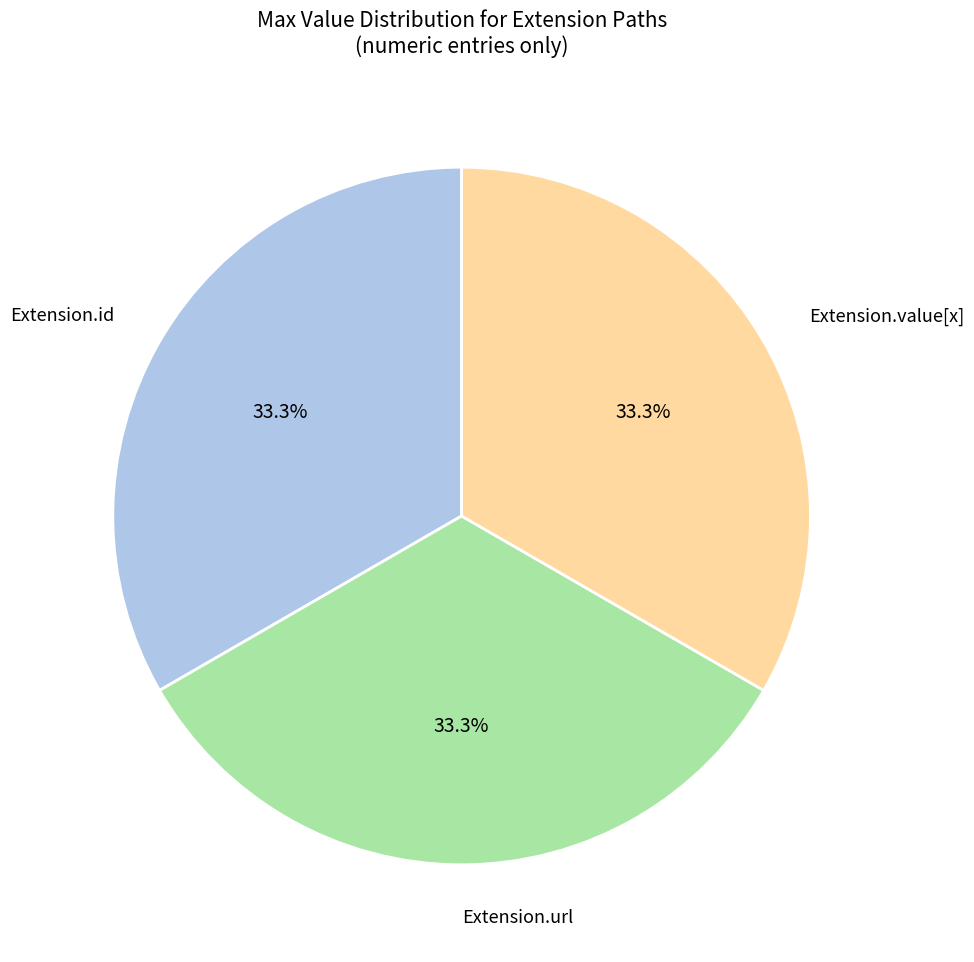

Does any single category account for the majority?

No